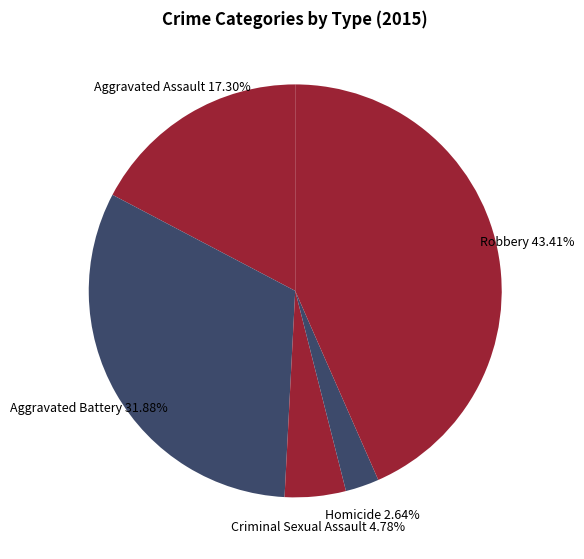

Which category has the biggest portion of the pie?

Robbery